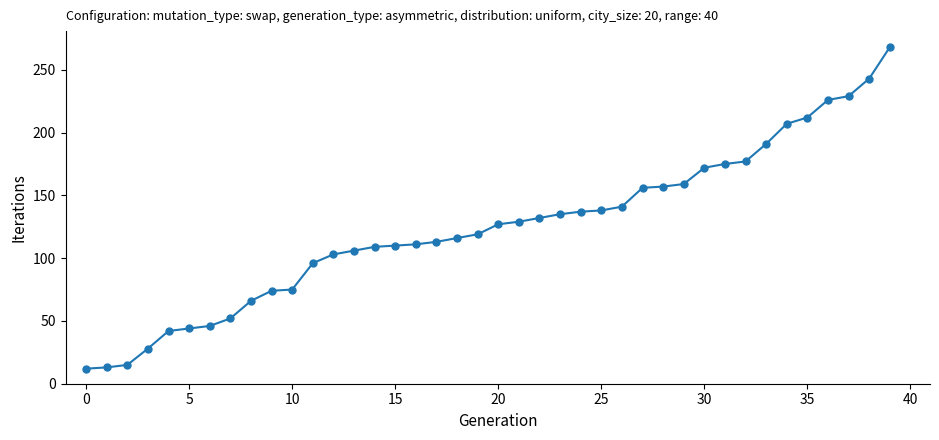

Count the number of data series in this chart.

1